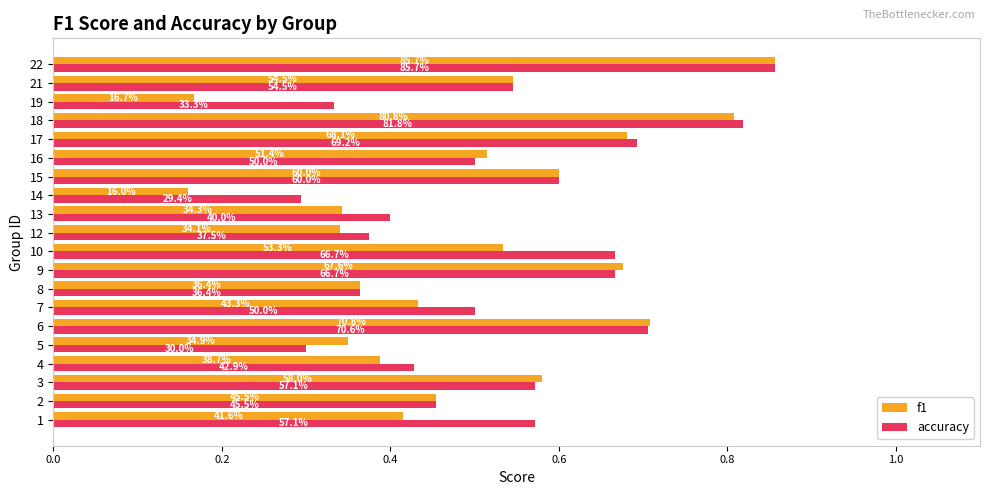

What are all the series names shown in the legend?

f1, accuracy